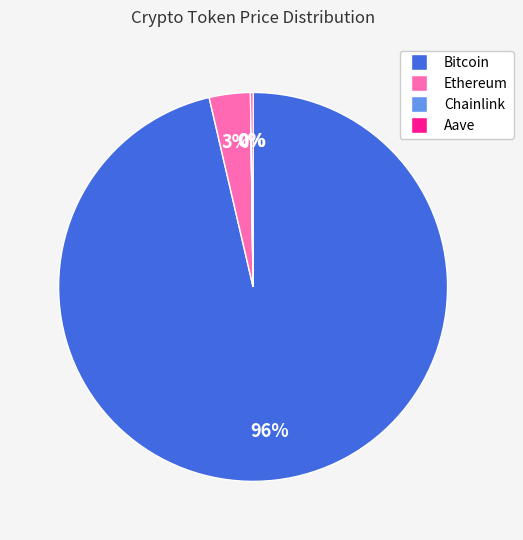

To the nearest percent, what is the combined percentage of Bitcoin and Ethereum?

100%